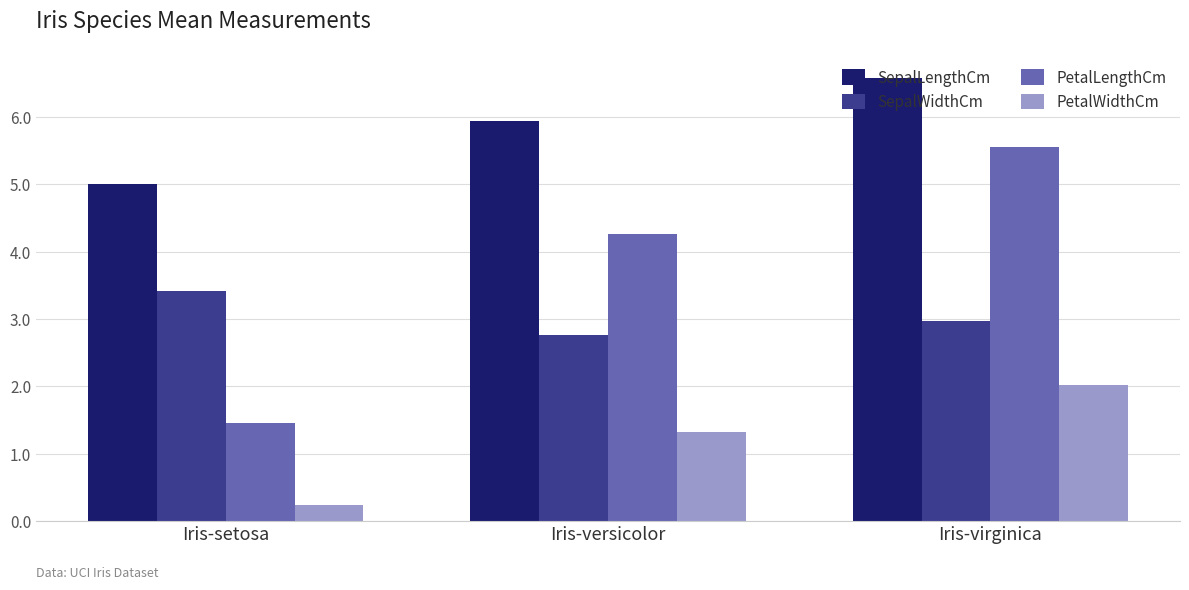

What is the difference between the highest and lowest values at Iris-versicolor?

4.6